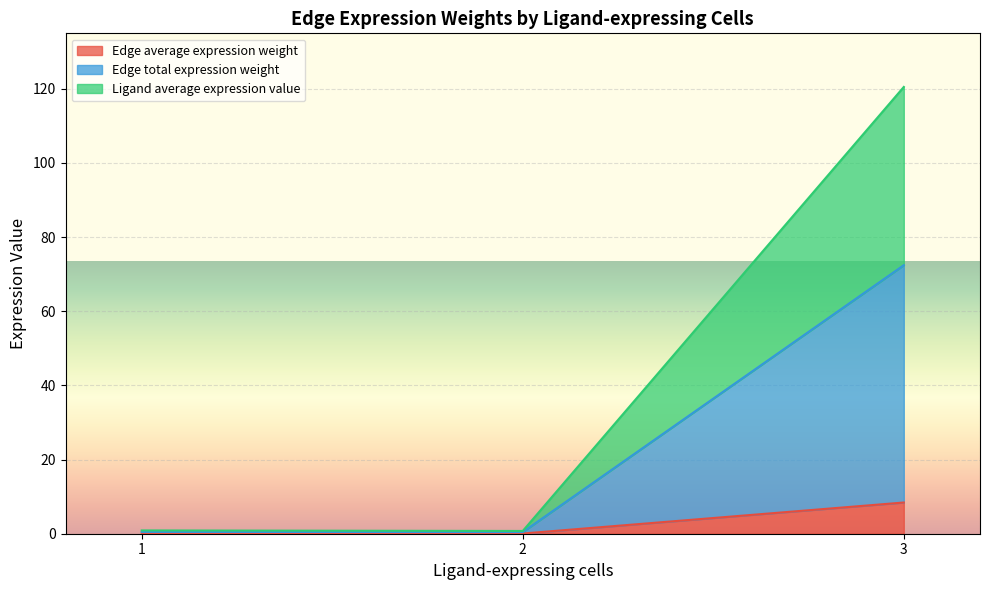

What is the sum of all Edge average expression weight values?

8.5